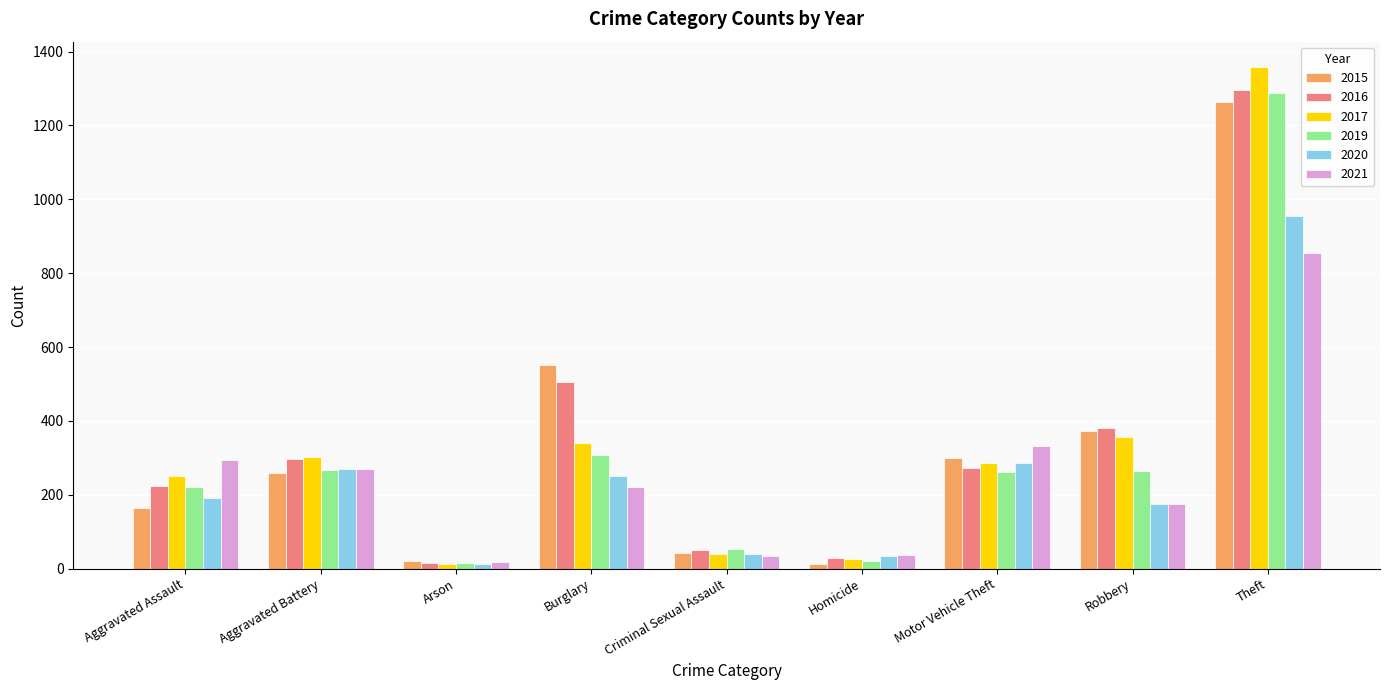

What is the label of the 7th bar from the left?

Motor Vehicle Theft